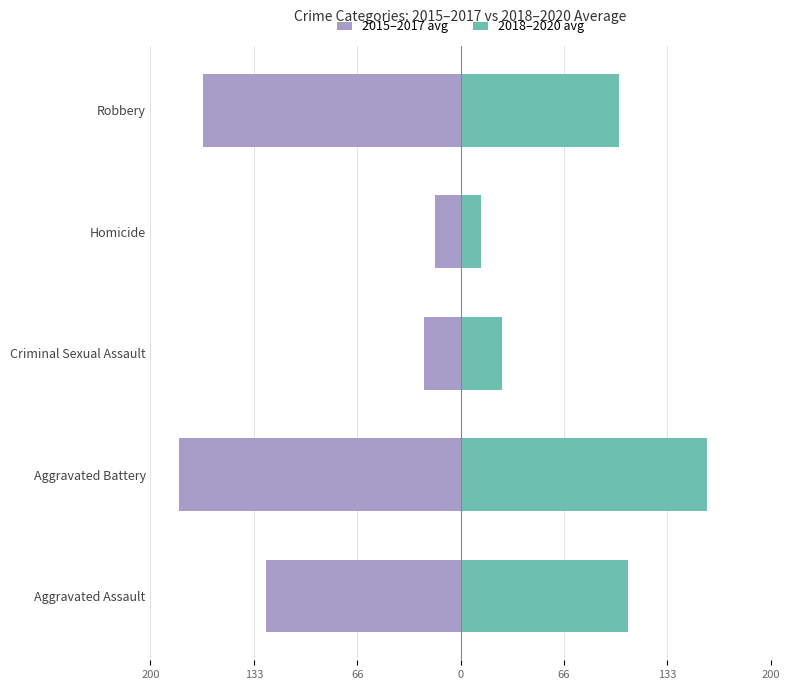

What are all the series names shown in the legend?

2015–2017 avg, 2018–2020 avg